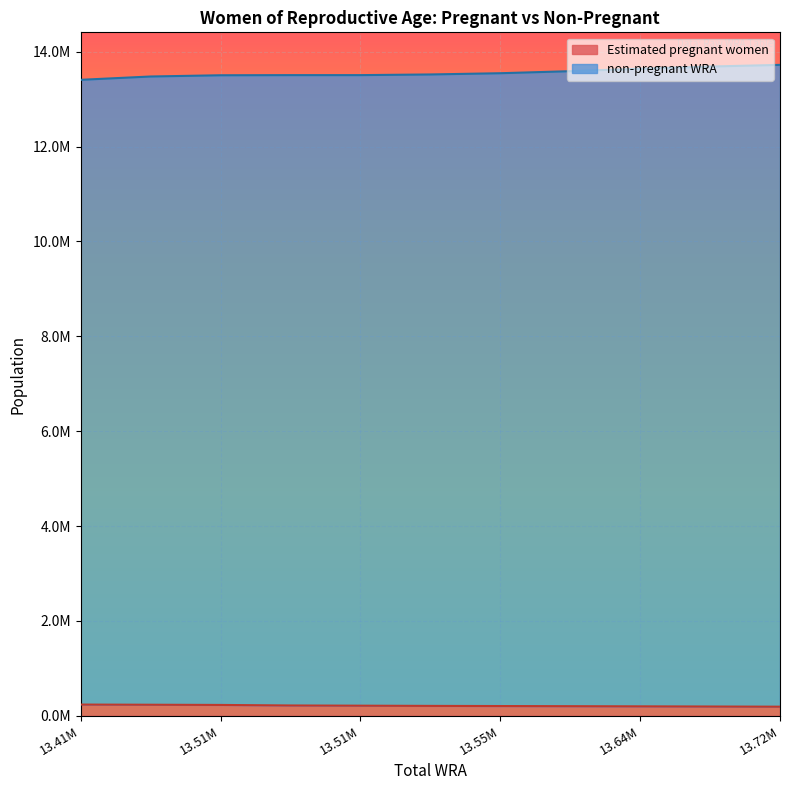

How many data points does each series have?

11